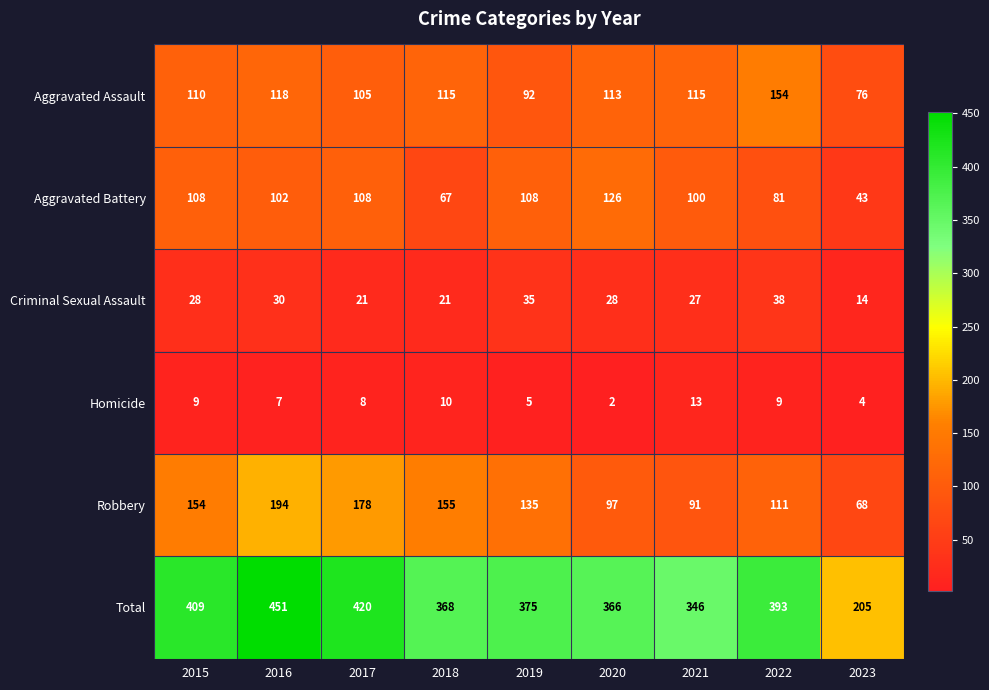

At how many categories does at least one series exceed 8?

9